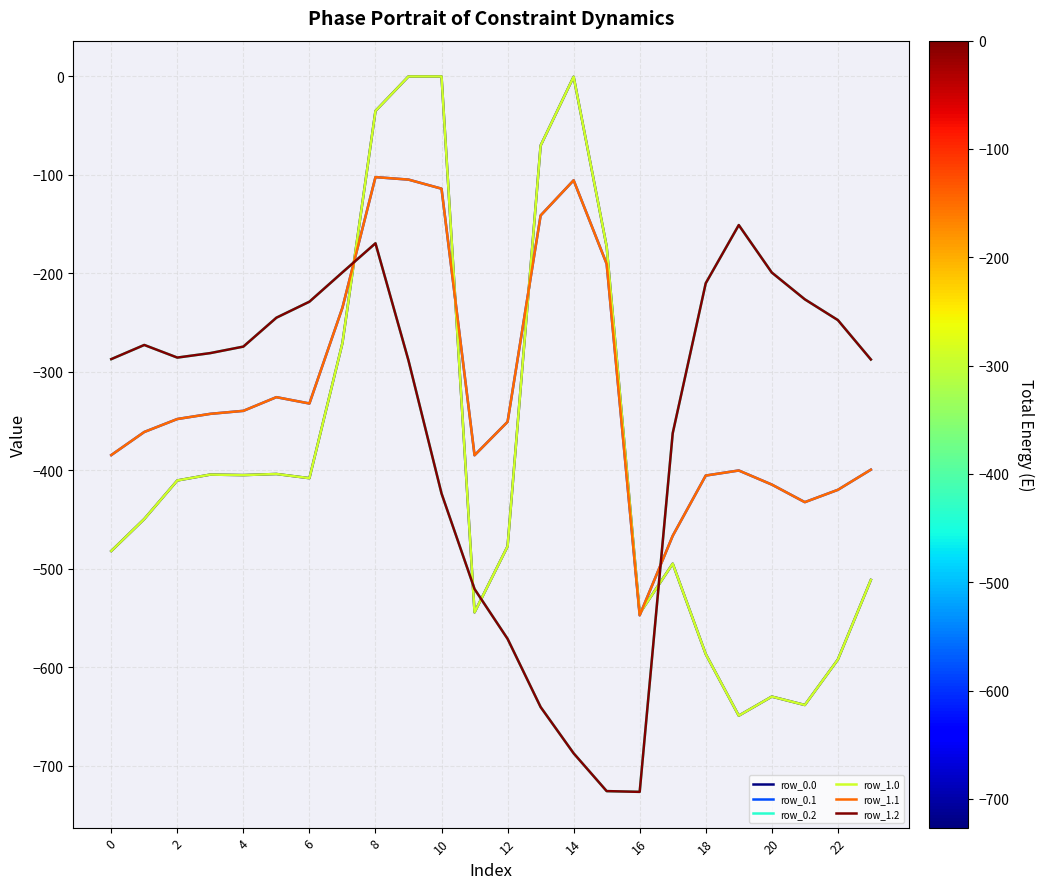

Which category has the lowest value in the row_1.2 series?

16